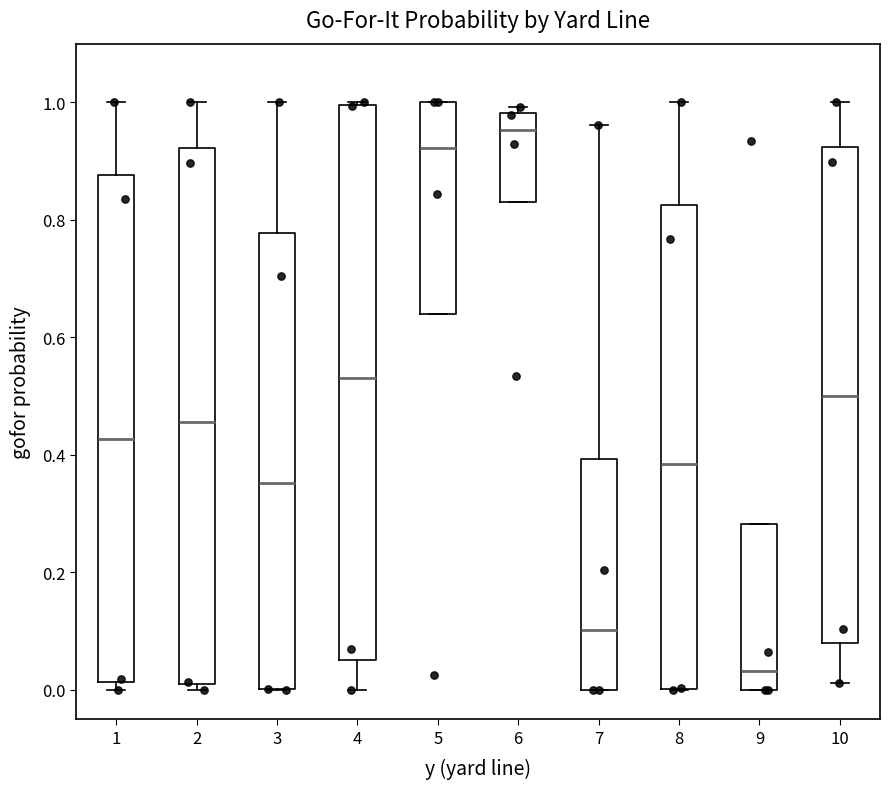

Comparing the boxes themselves (not the whiskers), which one is the tallest?

4